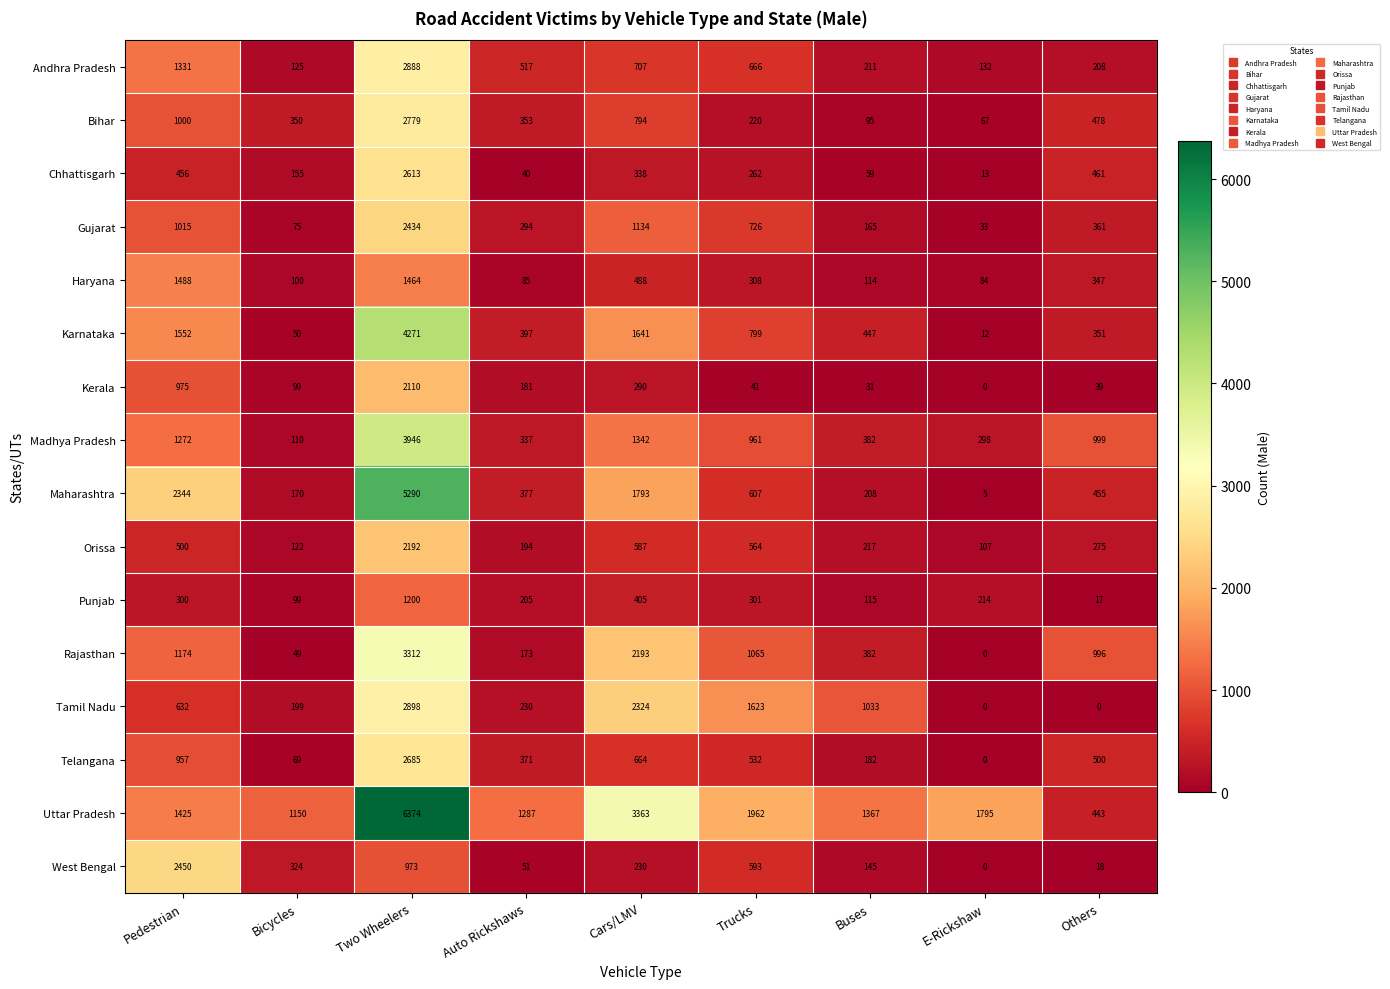

The Orissa series shows 194 at Auto Rickshaws. True or false?

True